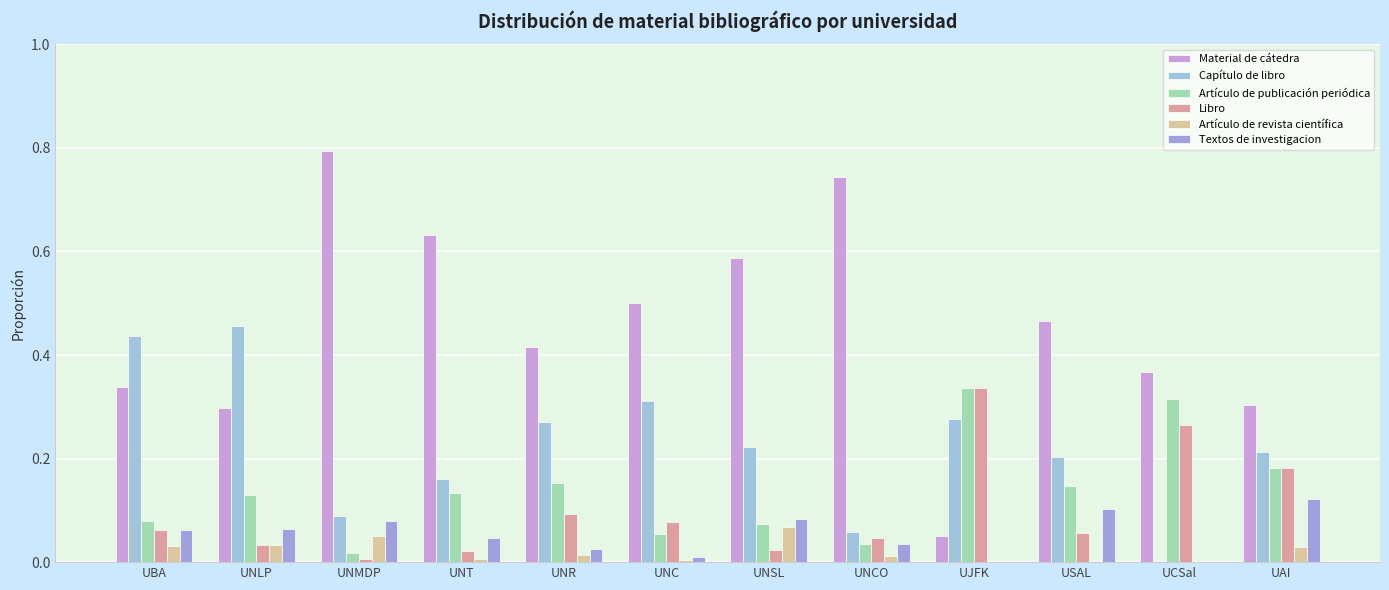

Between UBA and UNC, which series saw the biggest shift?

Material de cátedra